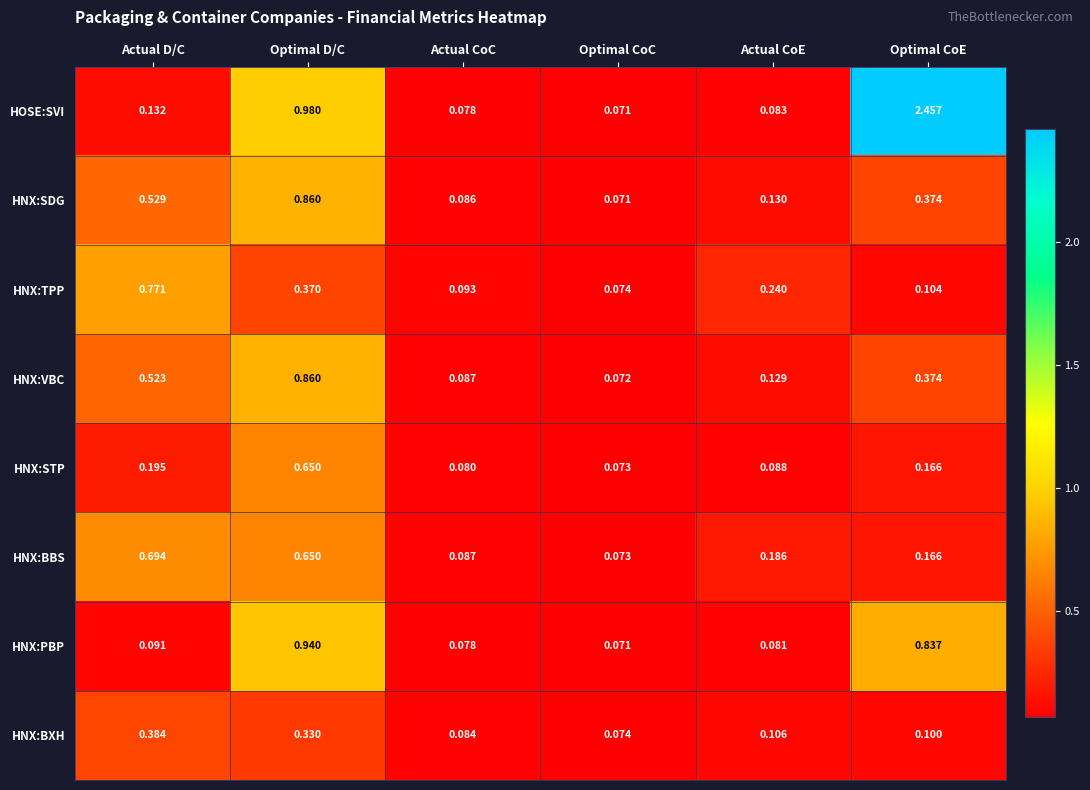

Between Actual CoE and Optimal CoE, which series saw the biggest shift?

HOSE:SVI